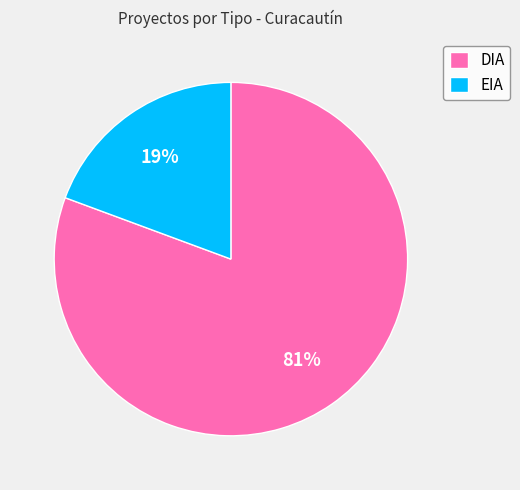

Approximately how many times larger is the value at EIA compared to DIA?

0.2